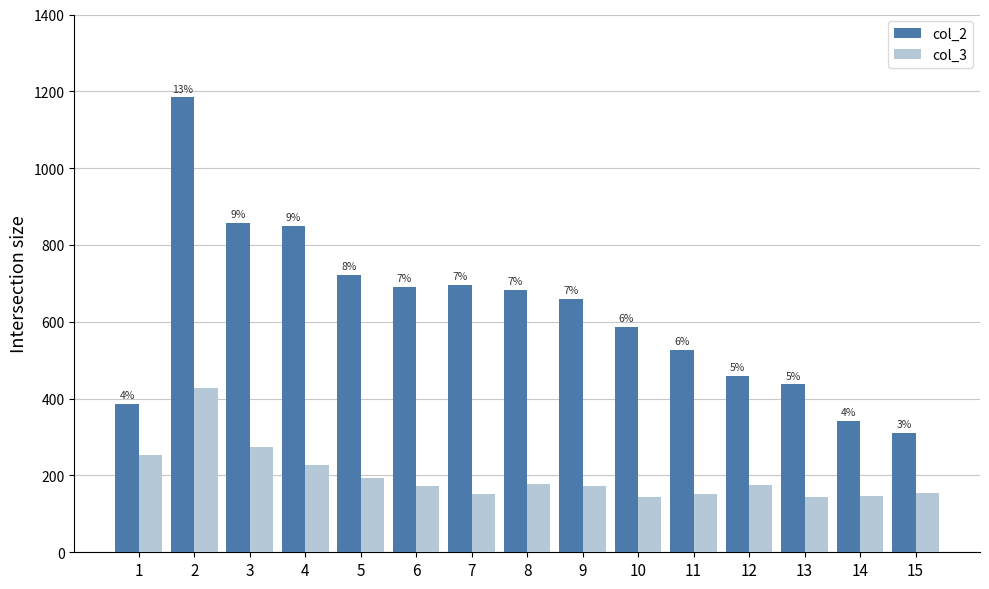

Rank the series by their average value, from highest to lowest.

col_2, col_3